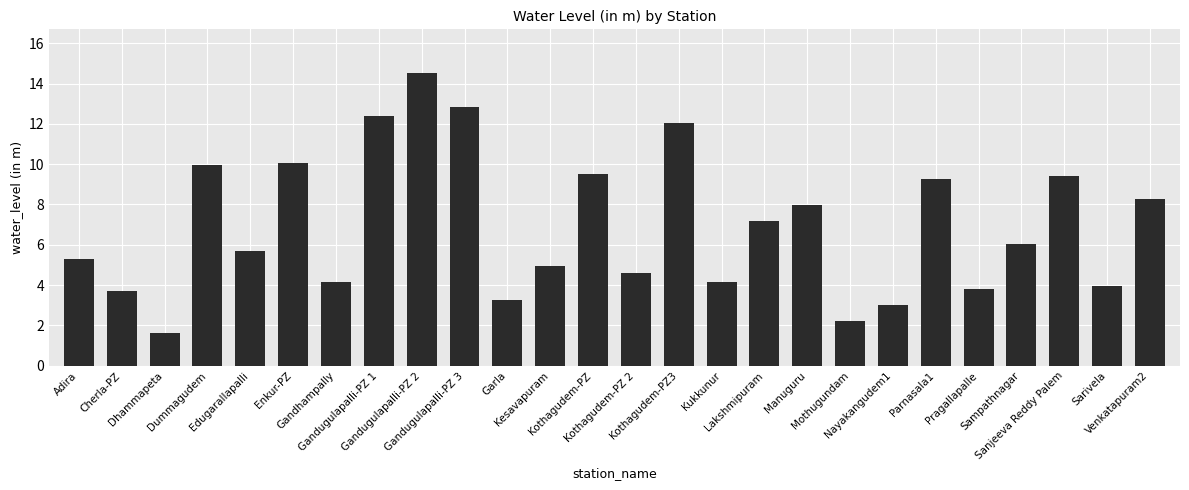

What is the change in value from Gandhampally to Lakshmipuram?

+3.0